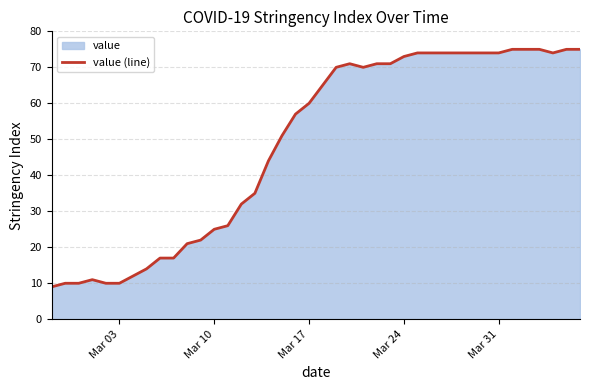

What is the greatest value displayed?

75